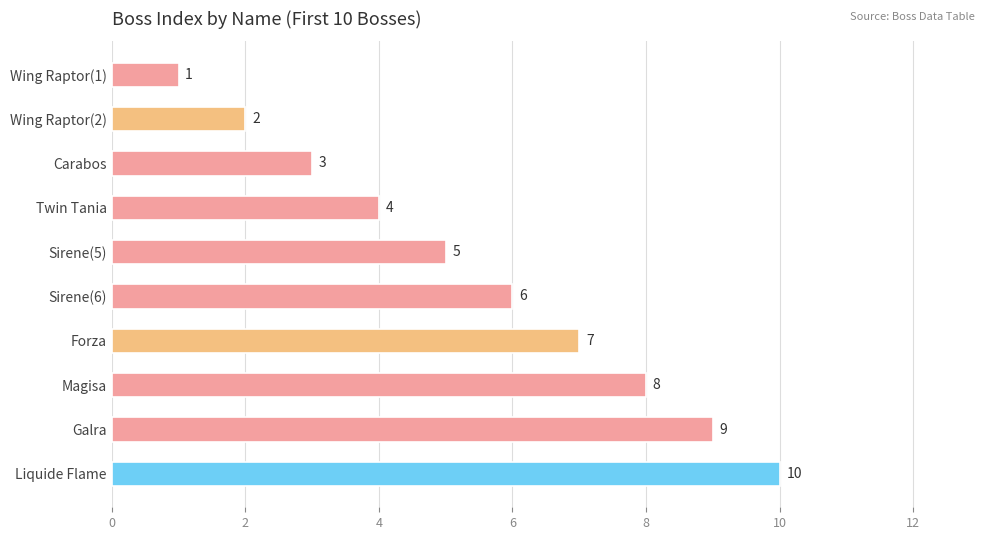

Which category has the highest value across all series?

Liquide Flame